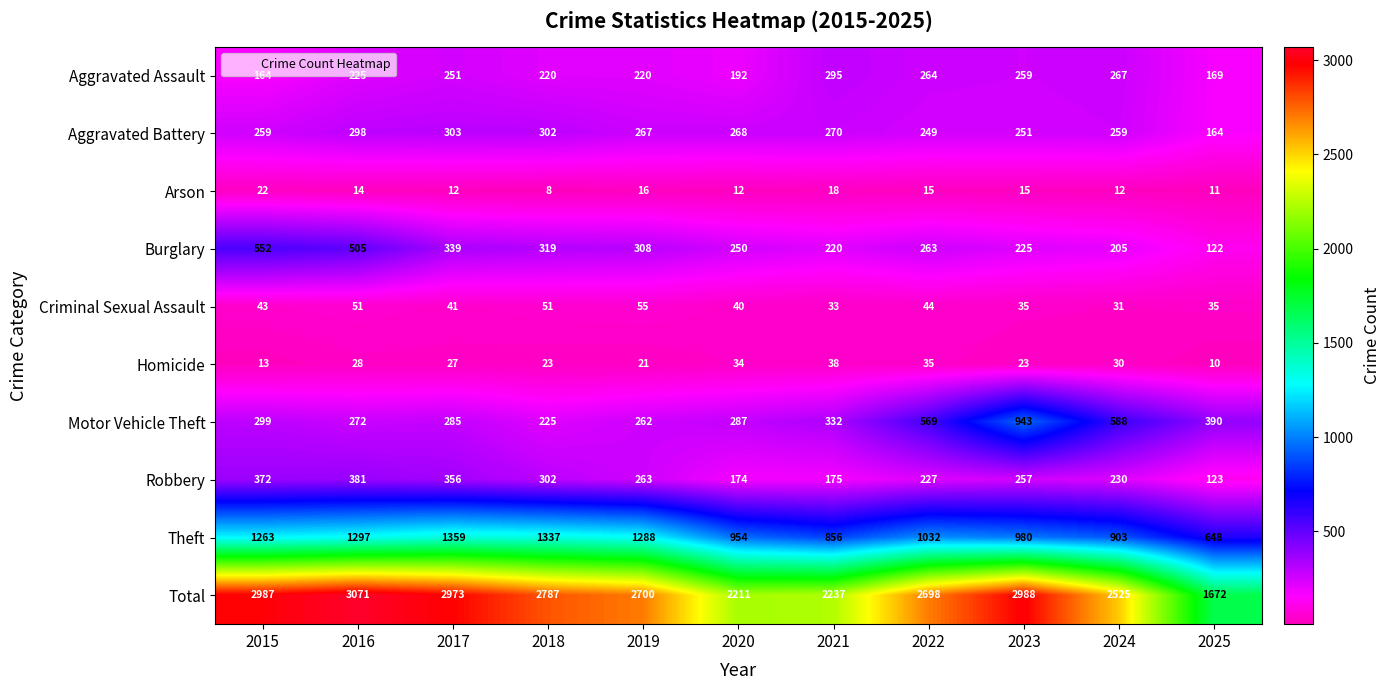

Which series has the largest range (max minus min)?

Total